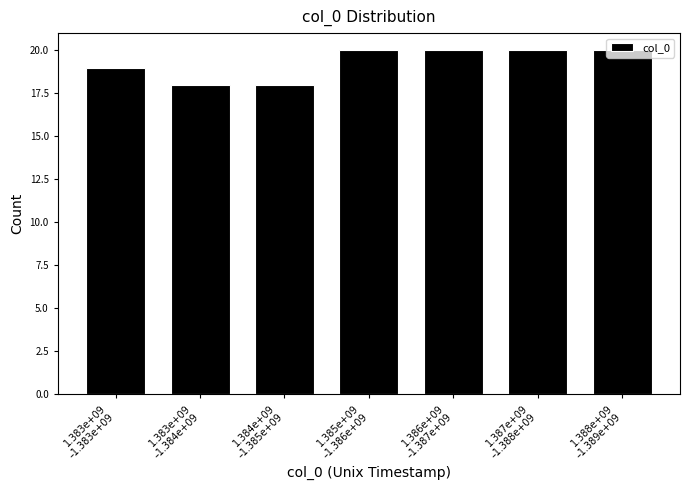

What is the value of the 1st bar from the left?

19